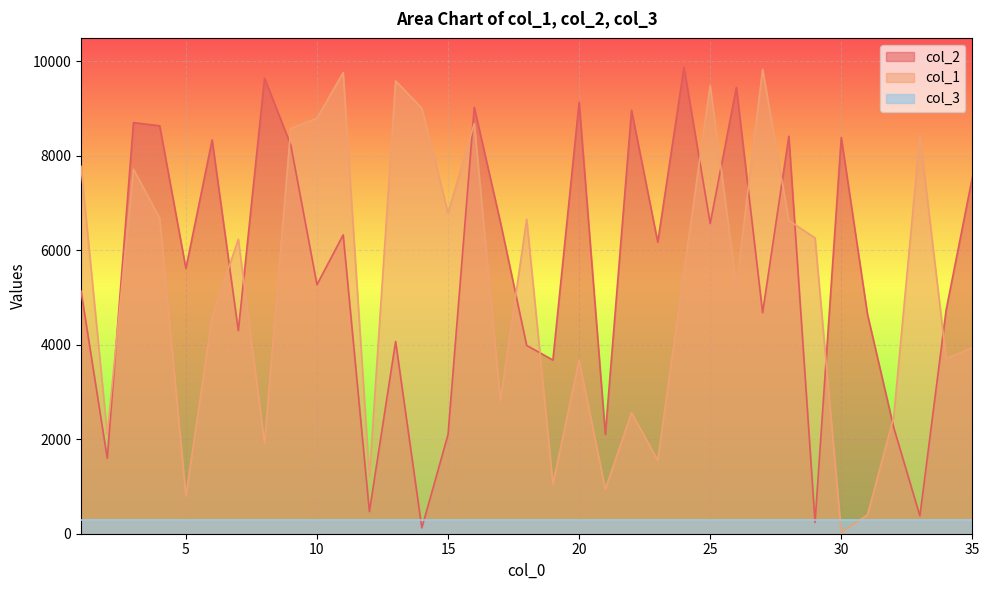

True or false: col_1 and col_2 intersect in this chart.

True